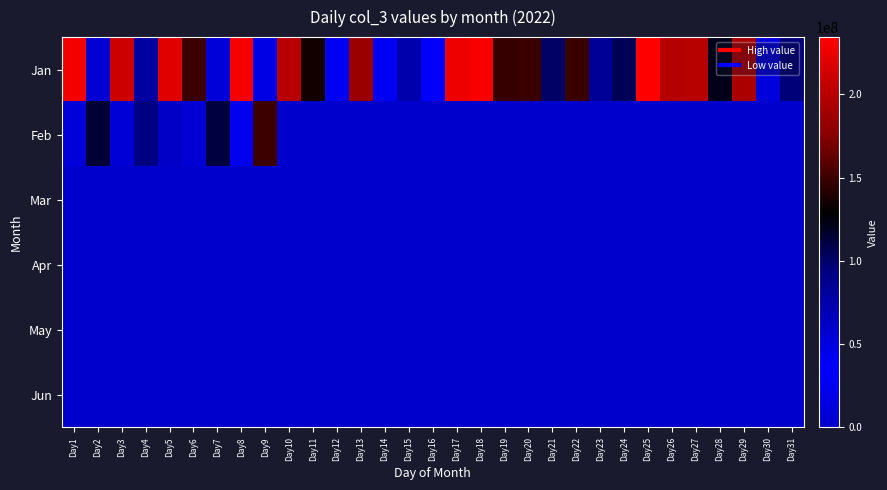

Count the number of categories in the chart.

31